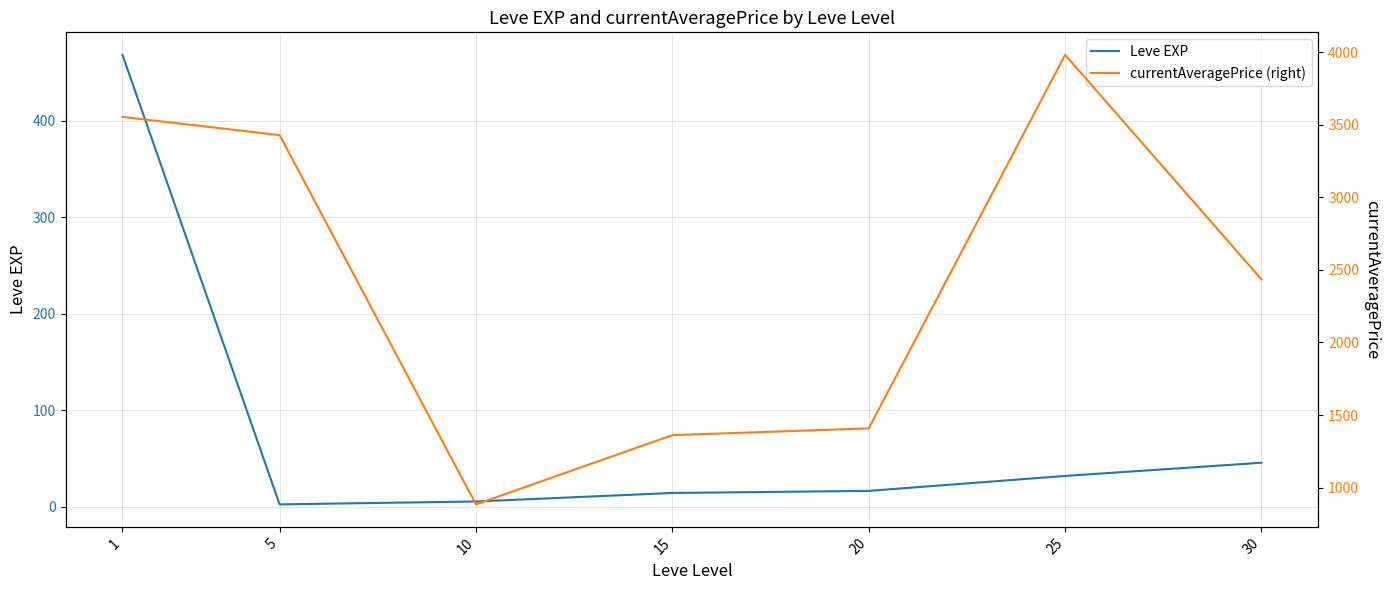

What is the total value across all series at 5?

3430.7